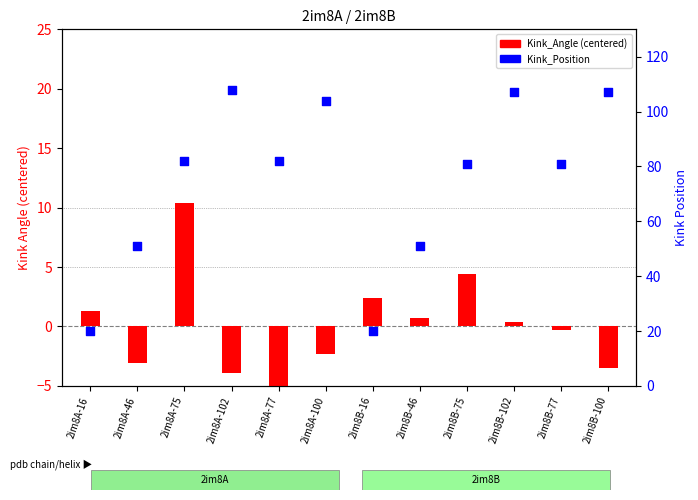

What are all the series names shown in the legend?

Kink_Angle (centered), Kink_Position